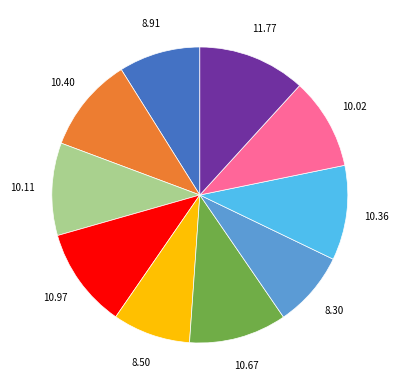

Does any single category account for the majority?

No